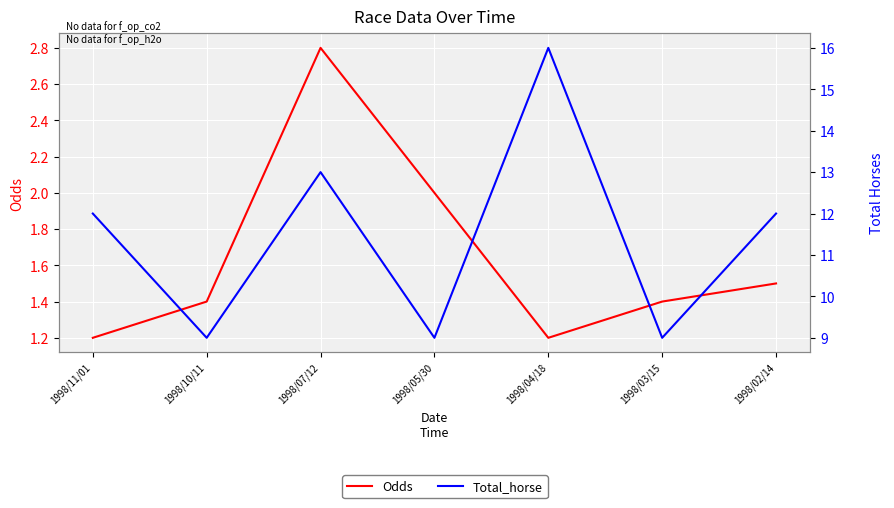

What is the sum of all Total_horse values?

80.0